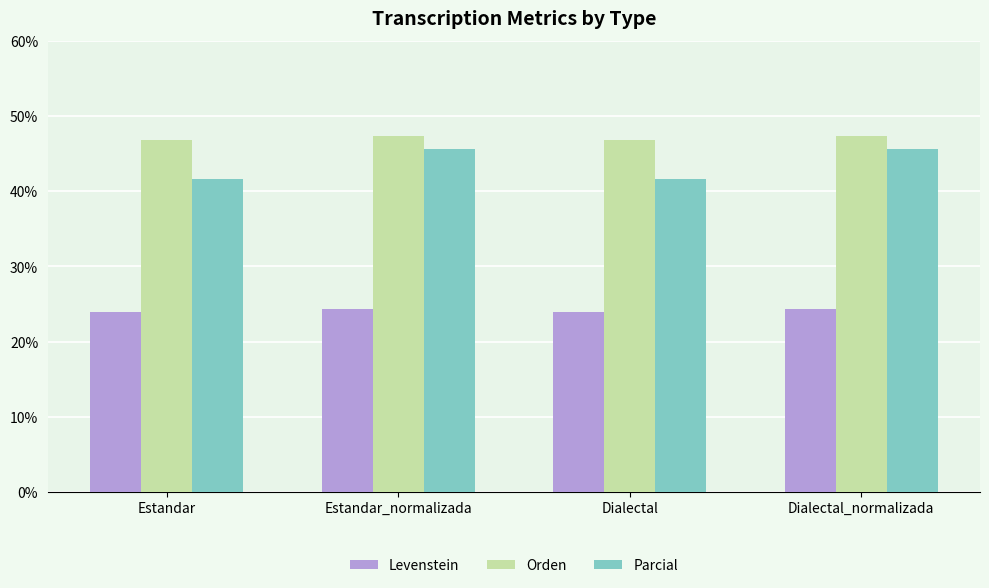

What is the average value of the Levenstein series?

24.1